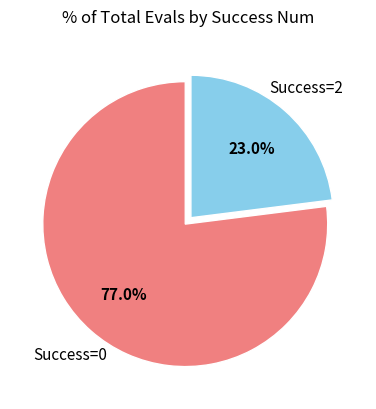

Does any single category account for the majority?

Yes